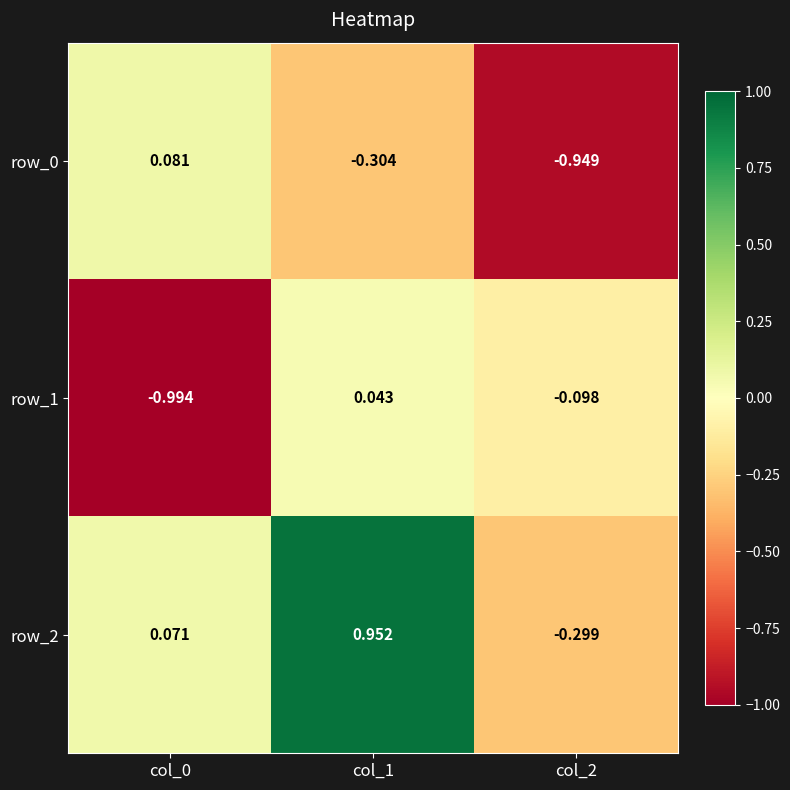

Is the value of row_2 at col_1 greater than the value of row_1 at col_2?

Yes